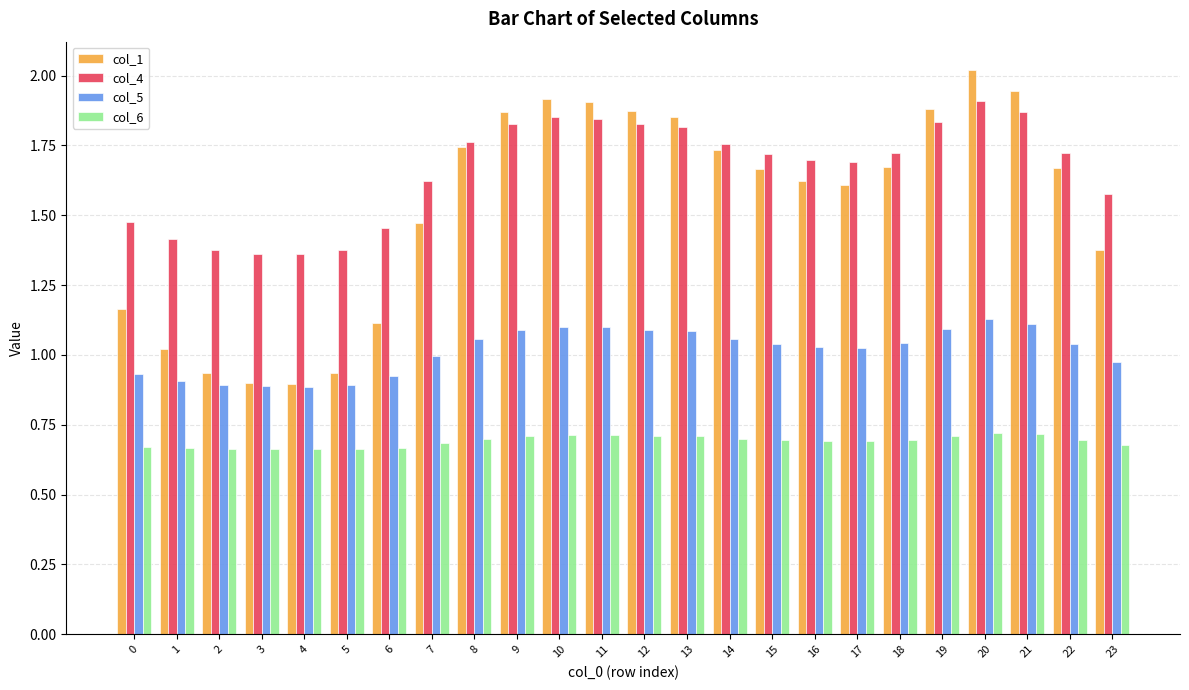

Which series has the widest spread of values?

col_1